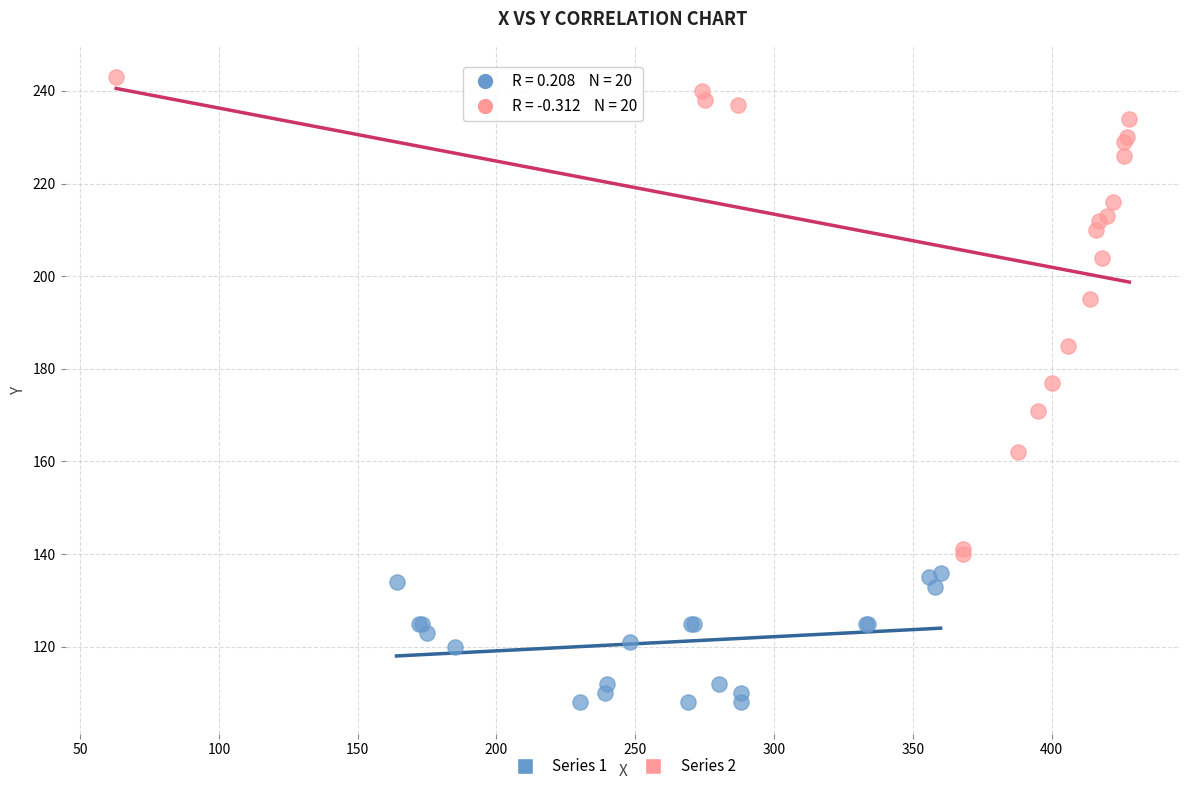

Which series reaches the minimum Y coordinate?

Series 1